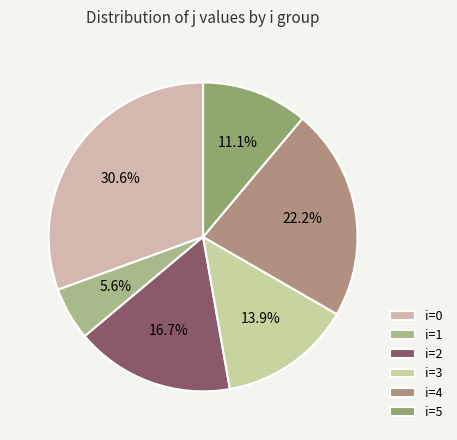

Rank the categories by value from highest to lowest.

i=0, i=4, i=2, i=3, i=5, i=1